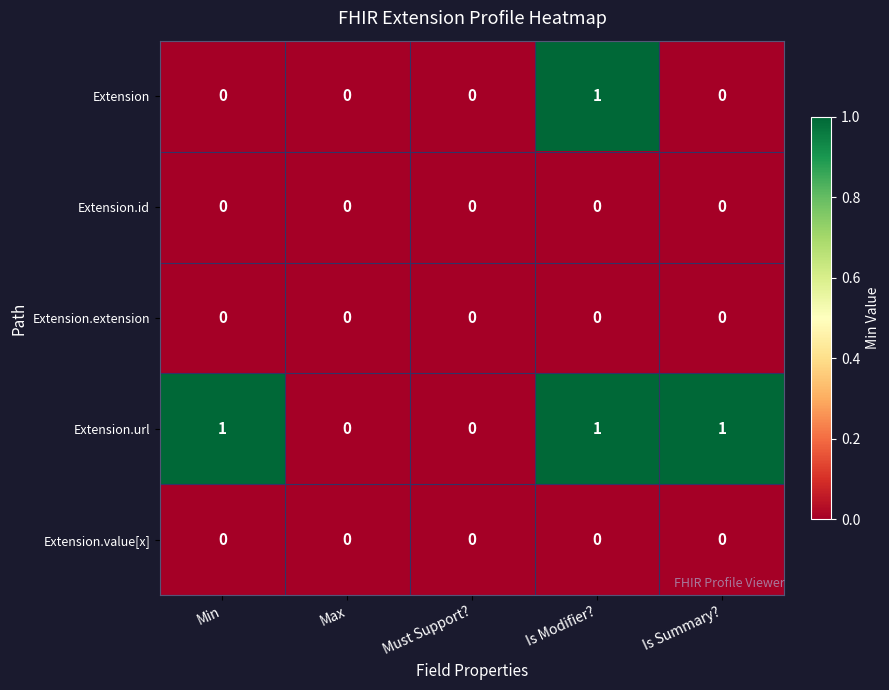

Reading right to left, what are all the values shown in this chart?

Extension: Is Summary?=0	Is Modifier?=1	Must Support?=0	Max=0	Min=0
Extension.id: Is Summary?=0	Is Modifier?=0	Must Support?=0	Max=0	Min=0
Extension.extension: Is Summary?=0	Is Modifier?=0	Must Support?=0	Max=0	Min=0
Extension.url: Is Summary?=1	Is Modifier?=1	Must Support?=0	Max=0	Min=1
Extension.value[x]: Is Summary?=0	Is Modifier?=0	Must Support?=0	Max=0	Min=0